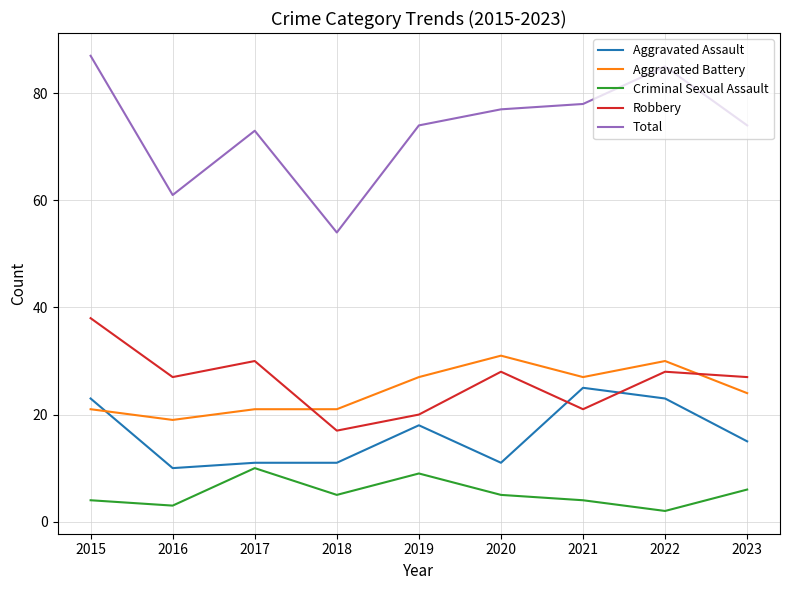

What is the maximum value shown in the chart?

87